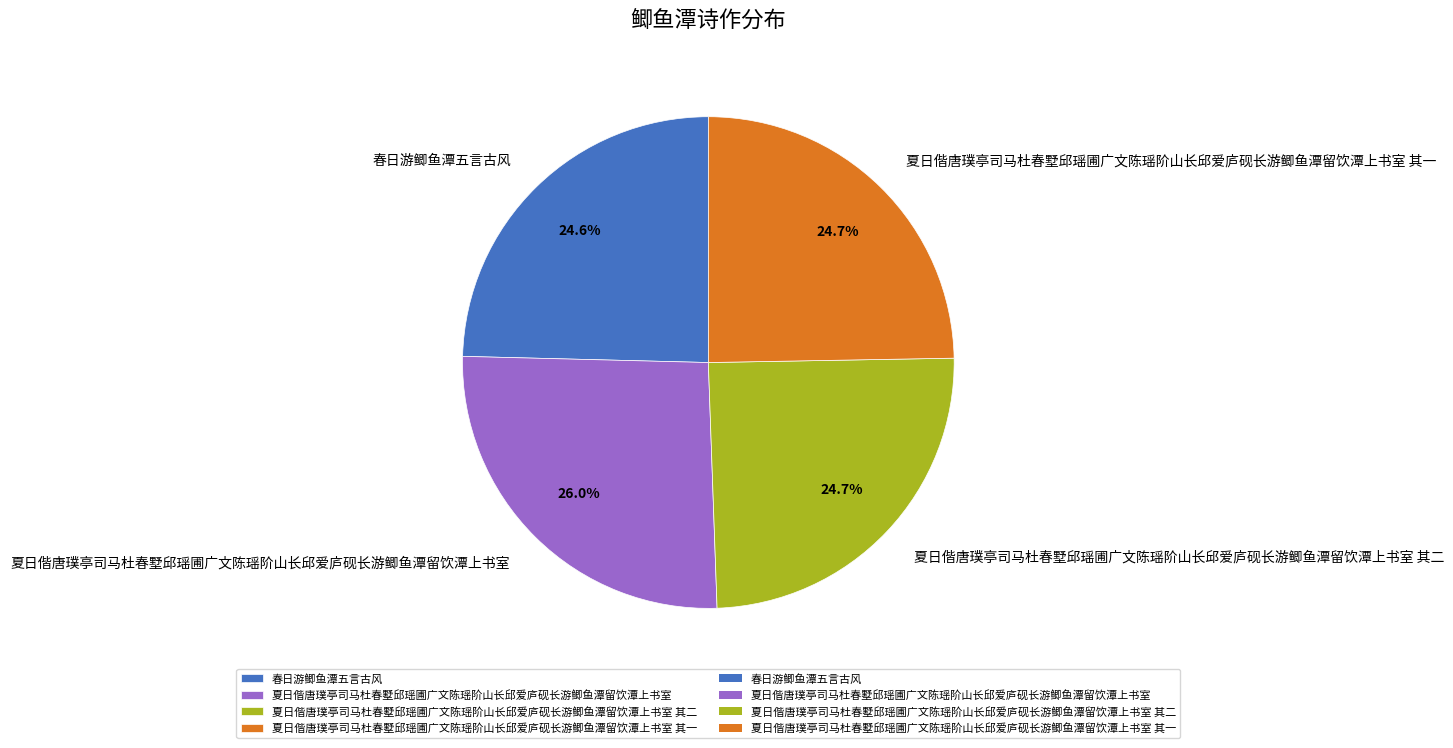

Is 春日游鲫鱼潭五言古风 the majority of the pie?

No